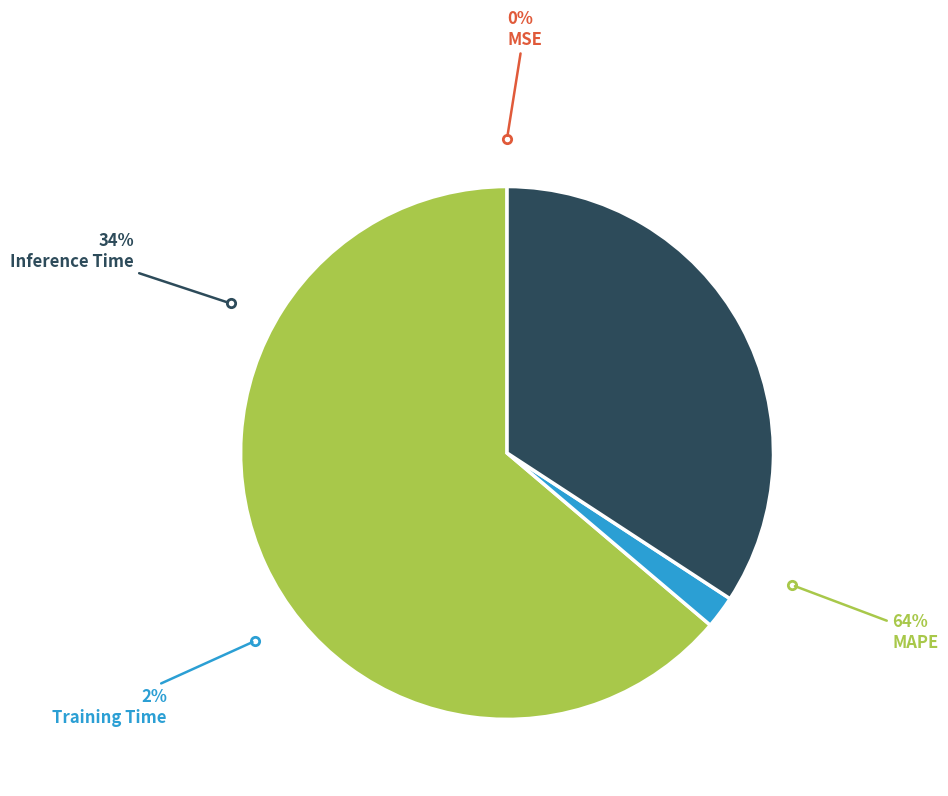

Is there a majority slice in this chart?

Yes